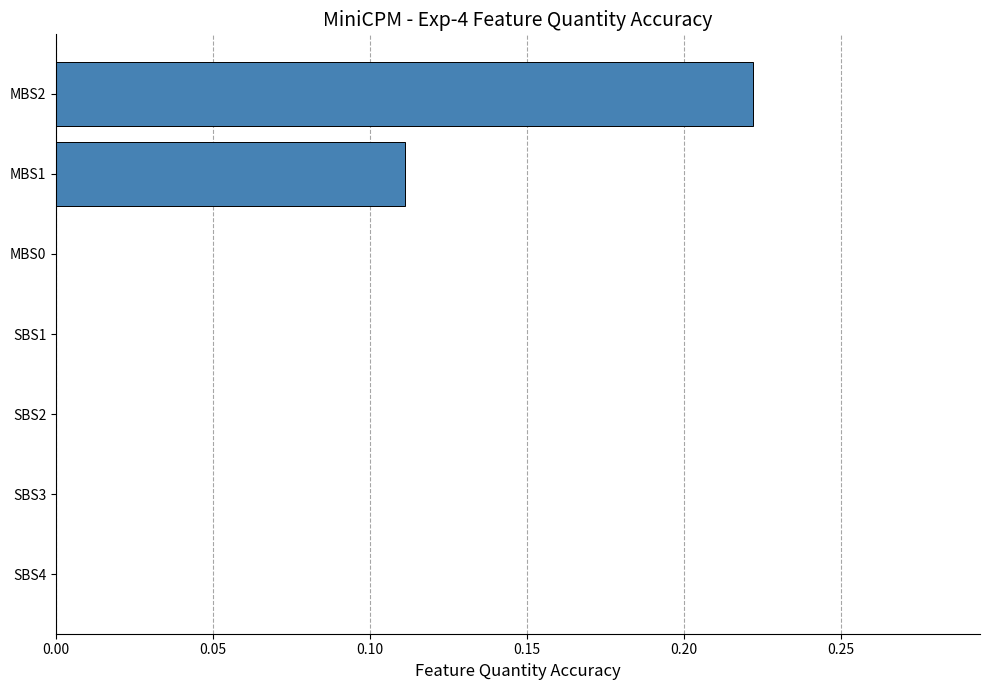

Is it true that the value at SBS2 is 0.1?

False